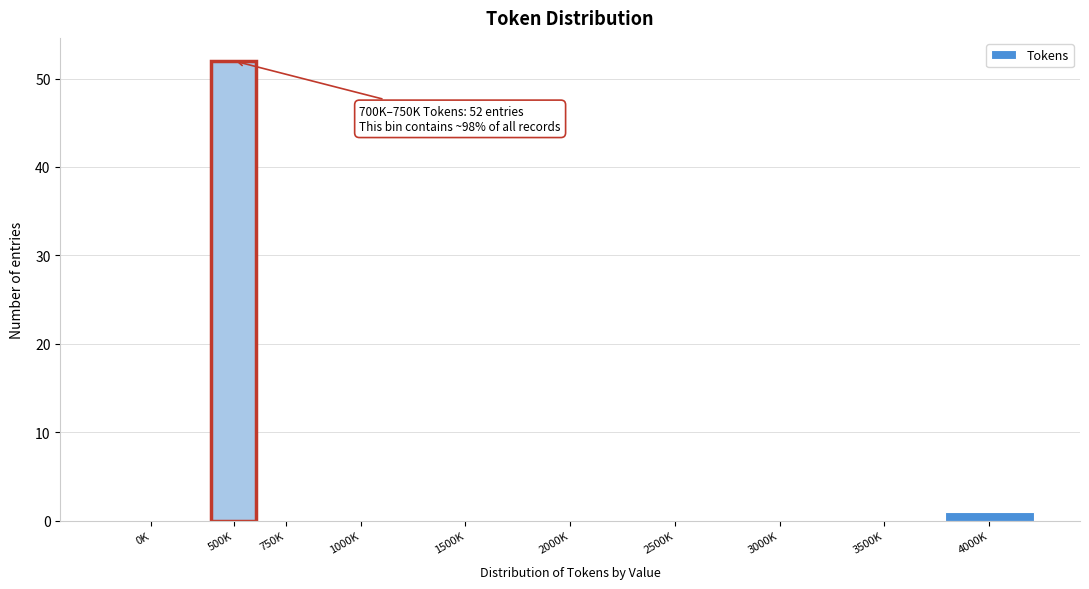

Reading left to right, extract all data points from this chart.

0K=0	500K=52	750K=0	1000K=0	1500K=0	2000K=0	2500K=0	3000K=0	3500K=0	4000K=1